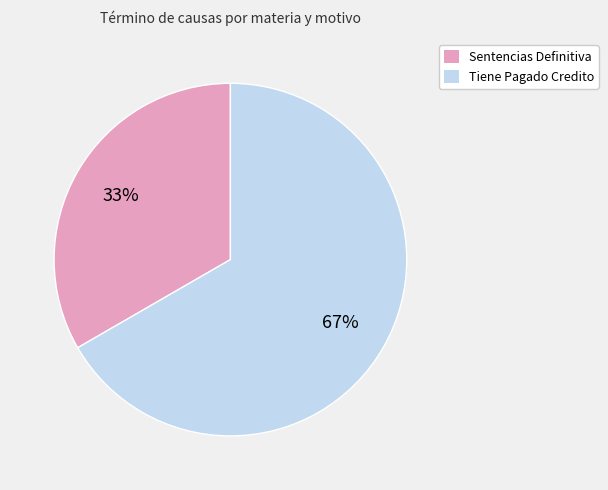

Count the number of slices in the pie.

2